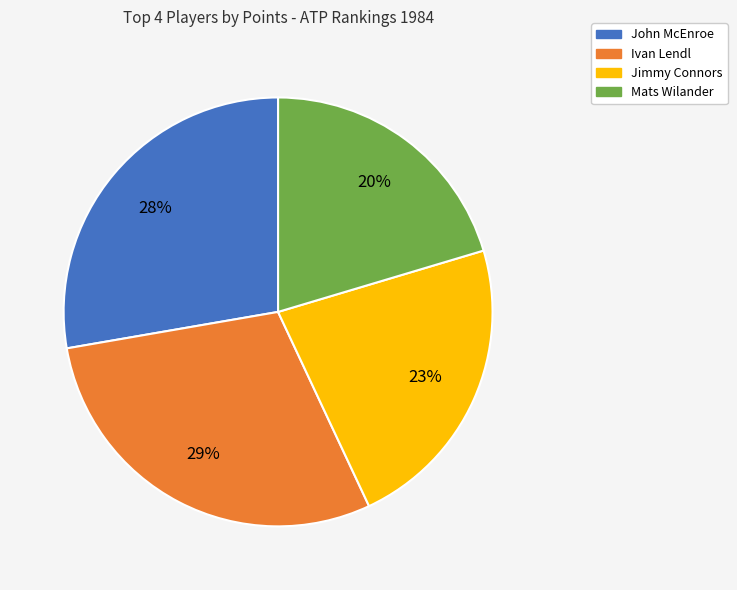

Rank the categories by value from lowest to highest.

Mats Wilander, Jimmy Connors, John McEnroe, Ivan Lendl